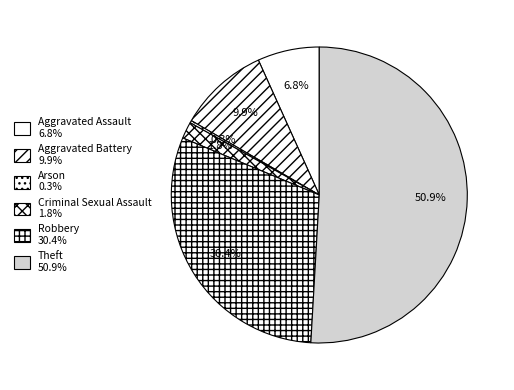

Is Arson the majority of the pie?

No